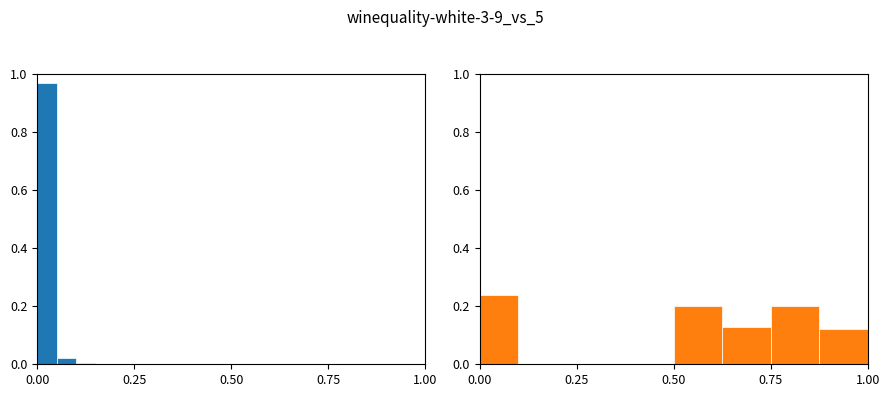

What is the maximum value shown in the chart?

1.0